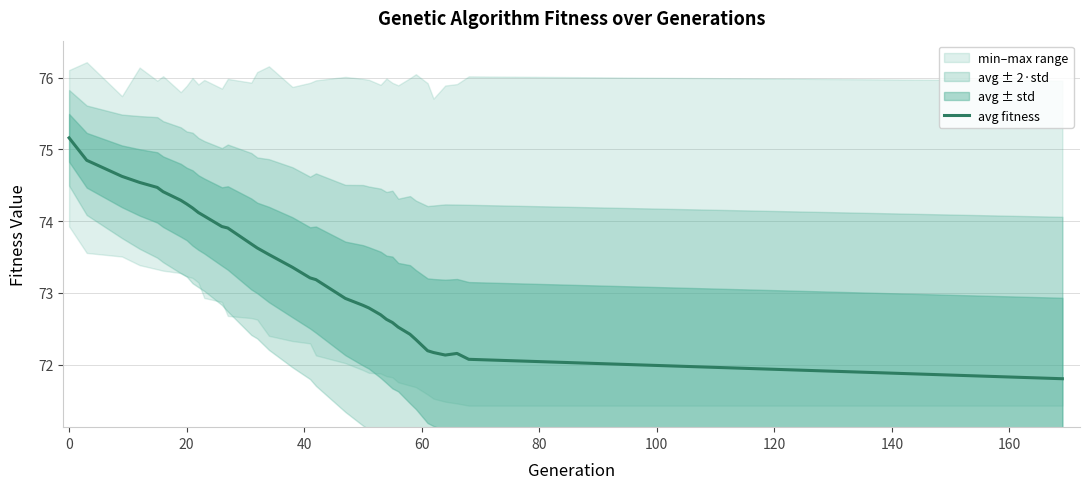

The avg fitness series shows 74.2 at 20. True or false?

True